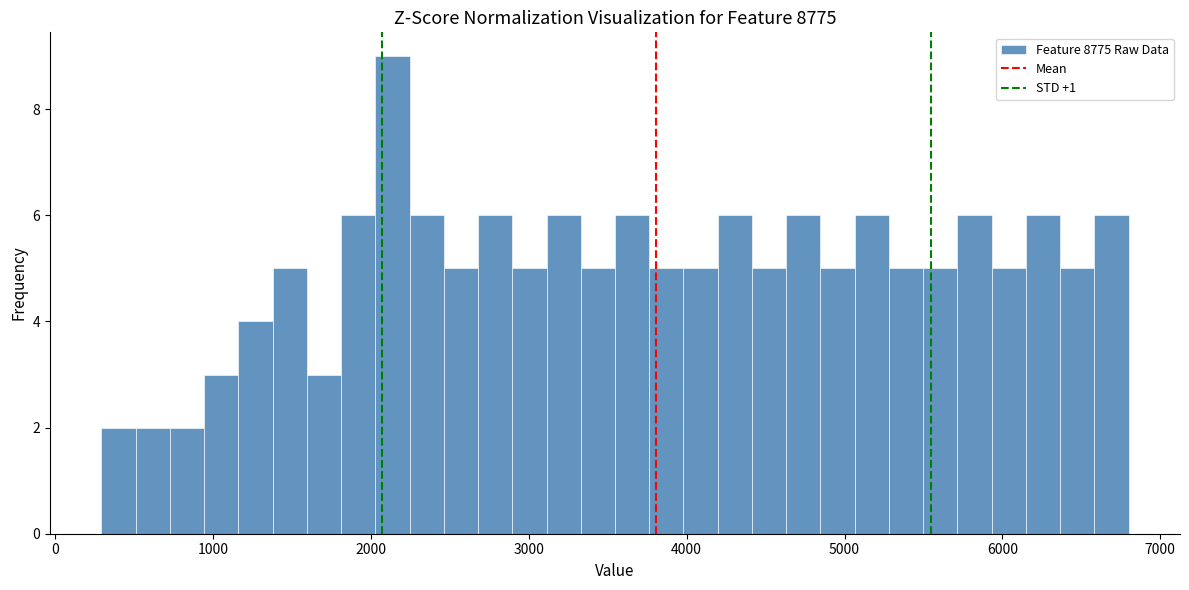

Around what value on the x-axis is the tallest bar? Give the approximate position of its centre, as read against the axis.

2100